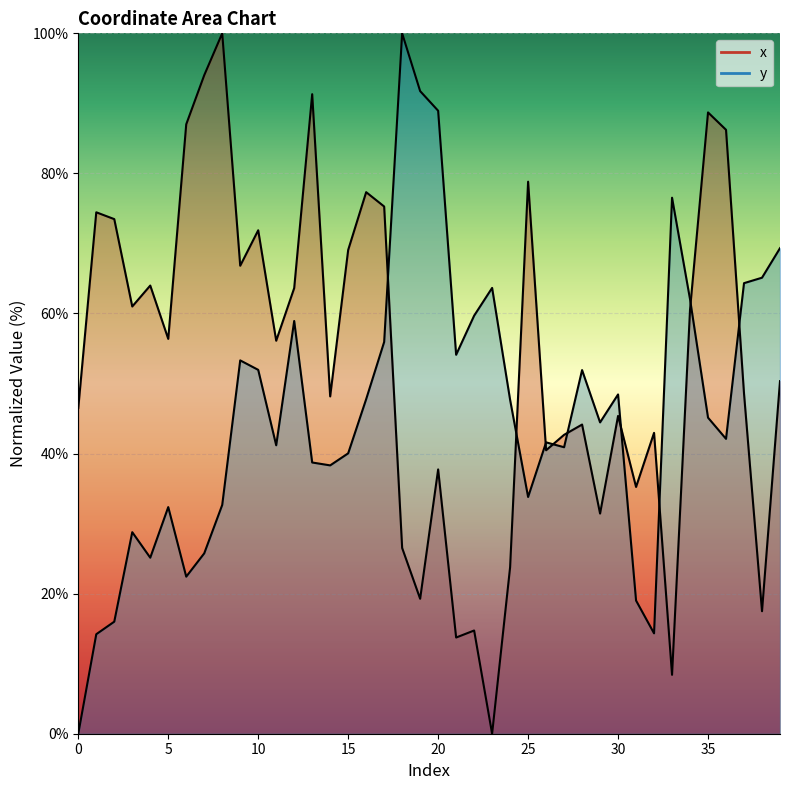

What is the highest value of the x series?

100.0